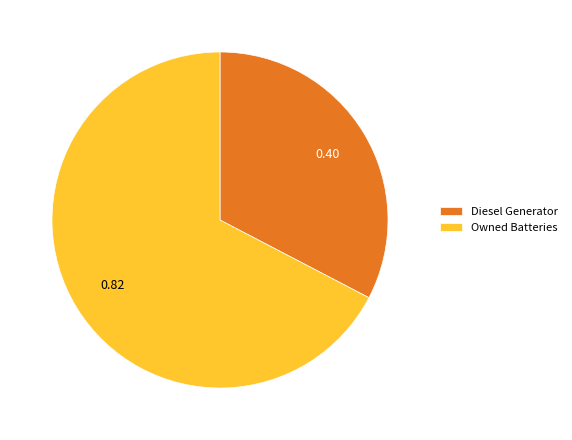

Rank the categories by value from lowest to highest.

Diesel Generator, Owned Batteries